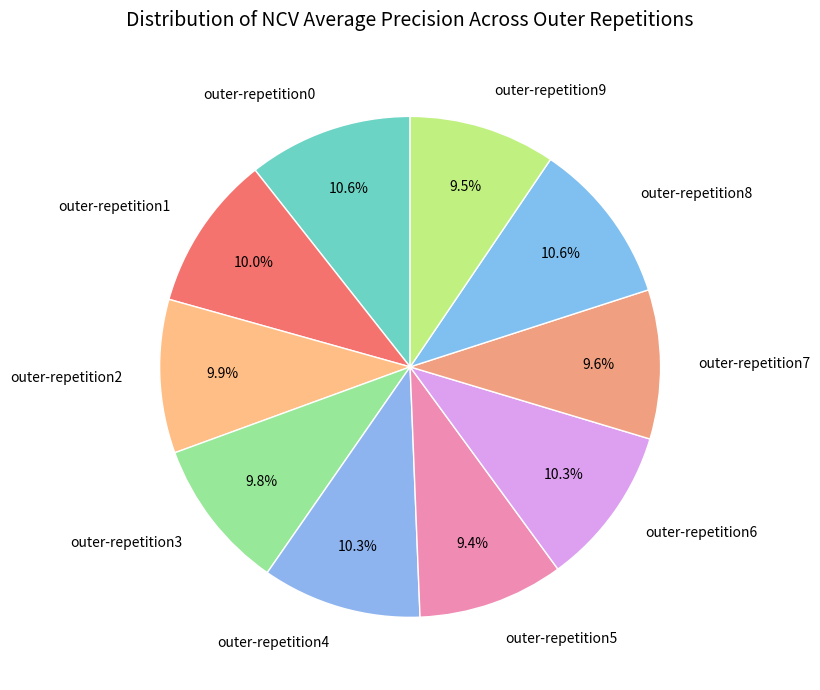

Combined, do outer-repetition5 and outer-repetition4 account for over 50%?

No